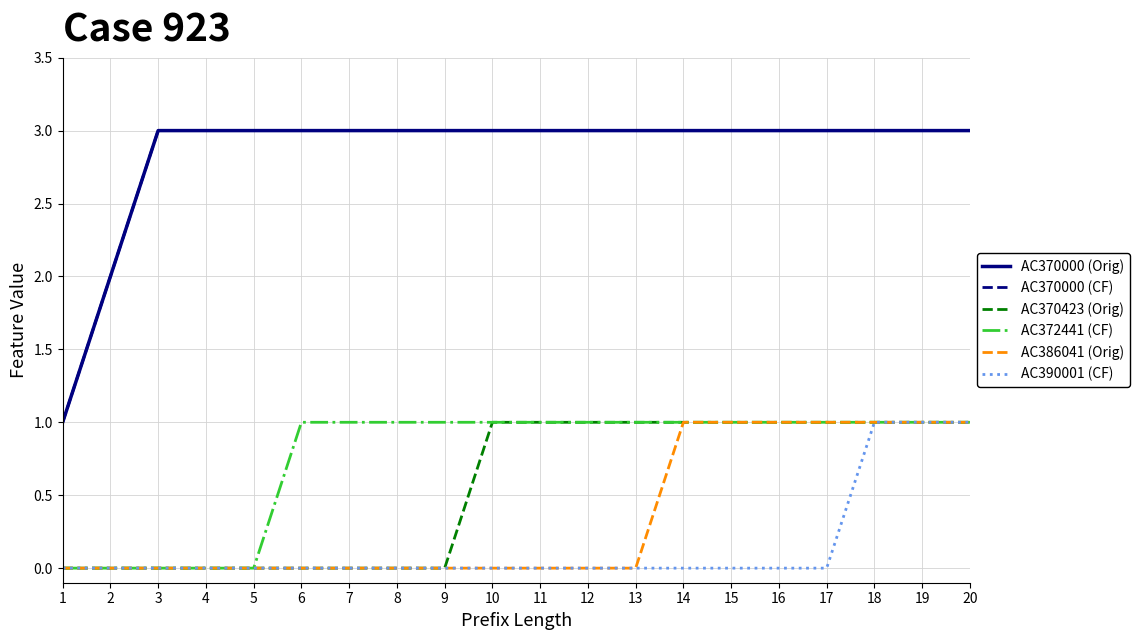

Does the chart display data point markers on the line(s)?

No